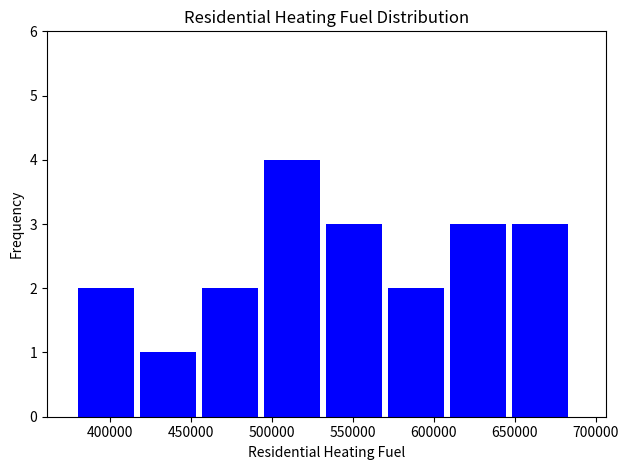

Reading left to right, transcribe this chart: for each bar, give the range it covers on the x-axis and its height. Neither the bar edges nor the heights are printed on the chart, so give them approximately, as read against the axes.

380000 to 420000: 2
420000 to 455000: 1
455000 to 495000: 2
495000 to 535000: 4
535000 to 570000: 3
570000 to 610000: 2
610000 to 650000: 3
650000 to 685000: 3